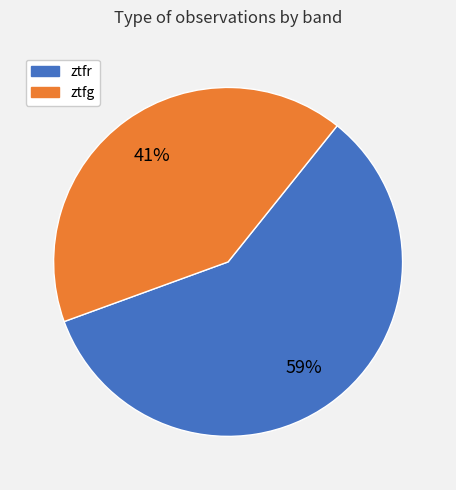

Combined, do ztfr and ztfg account for over 50%?

Yes